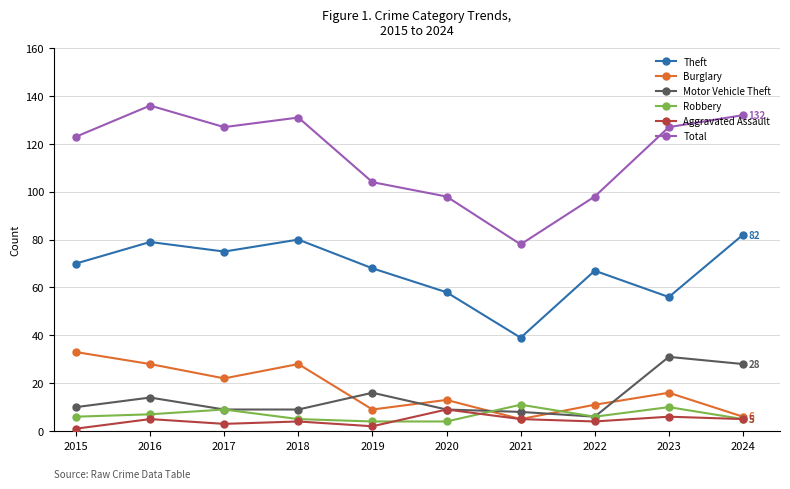

How many categories are shown in the chart?

10